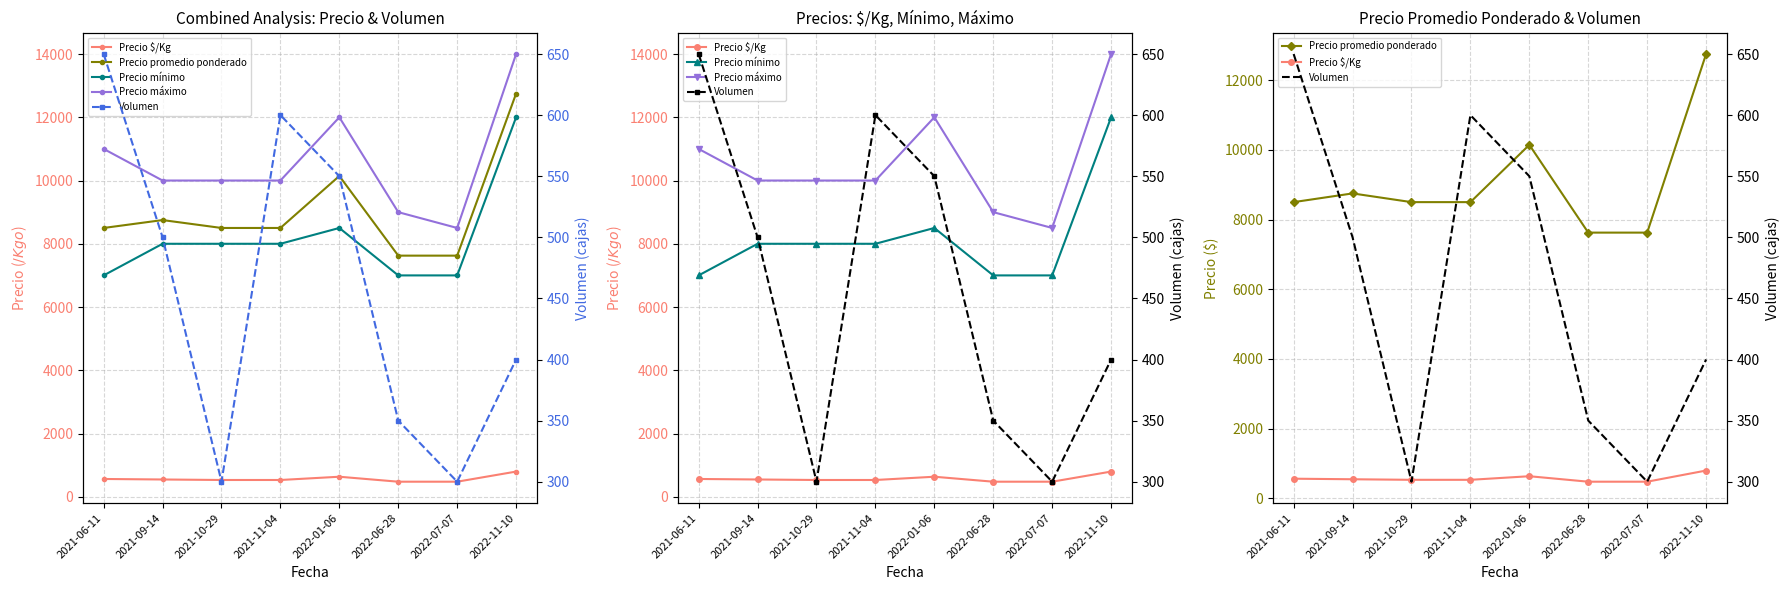

Which series has the largest range (max minus min)?

Precio máximo